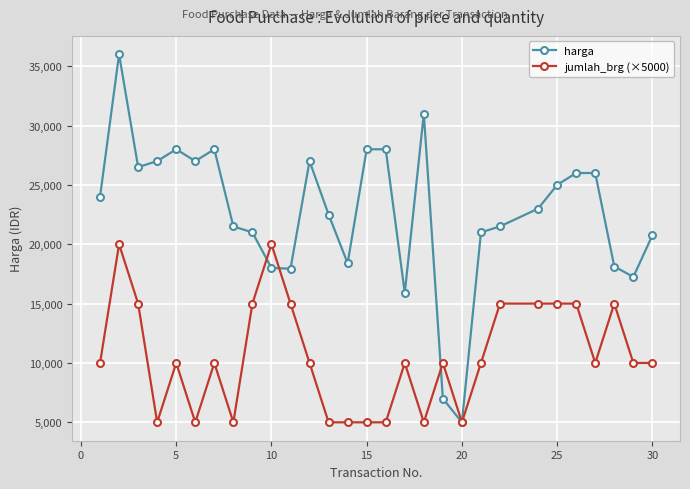

Which series has the largest total across all categories?

harga